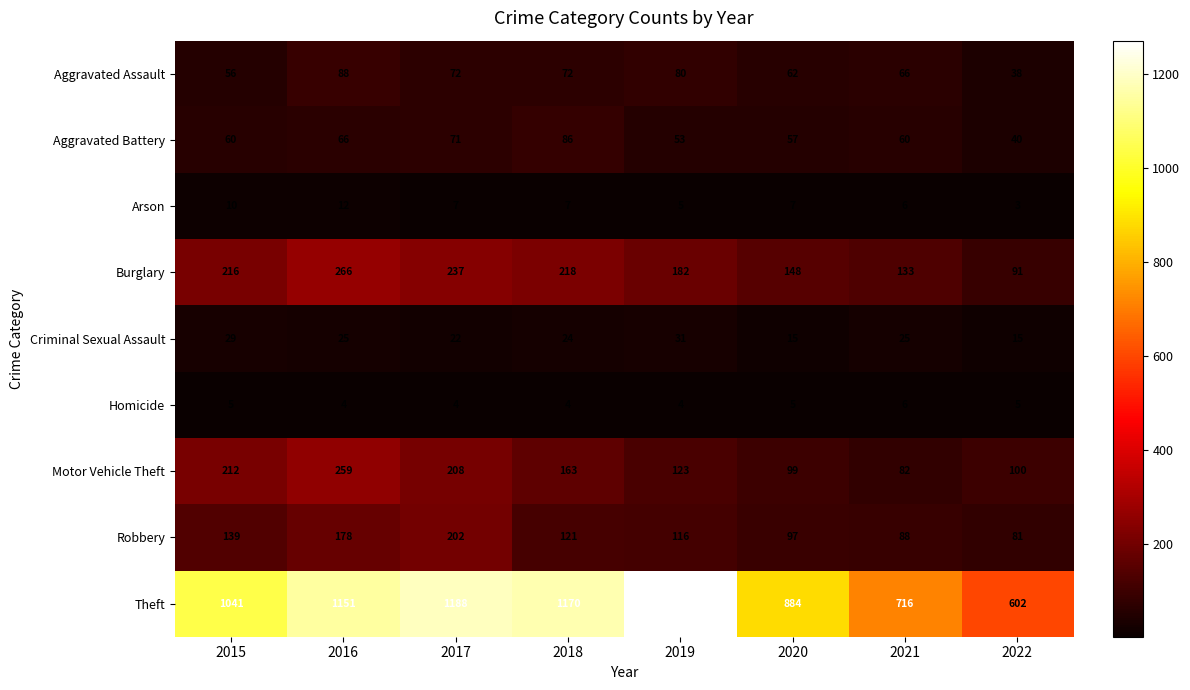

Which series has the largest range (max minus min)?

Theft